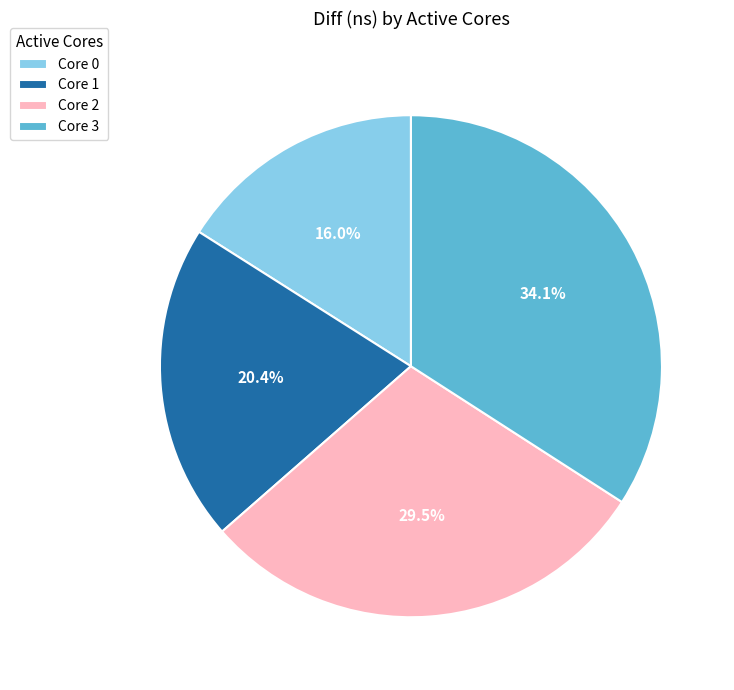

How many slices are in this pie chart?

4